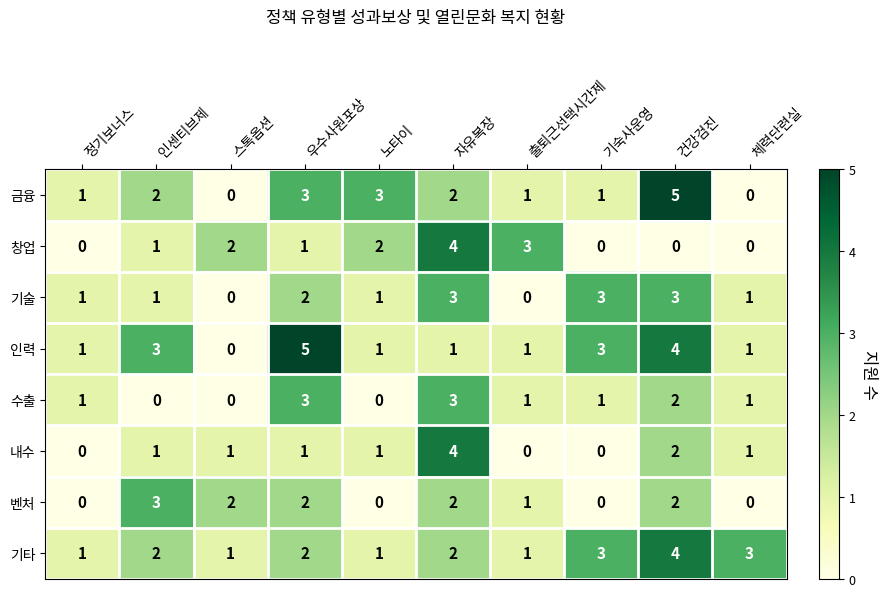

How many 기술 values are between 1 and 3?

8